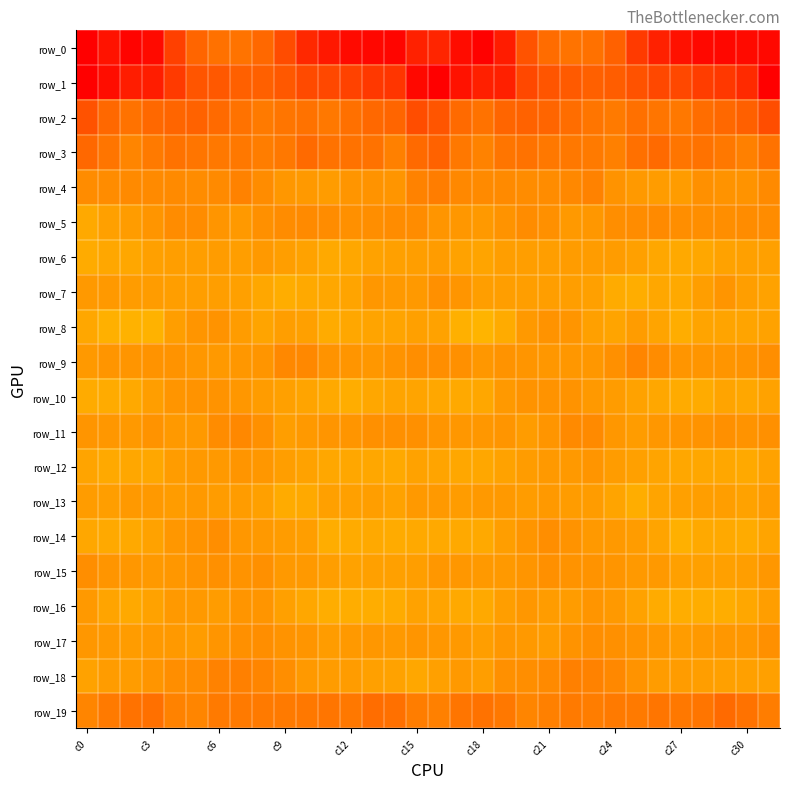

Which category has the lowest value across all series?

c0